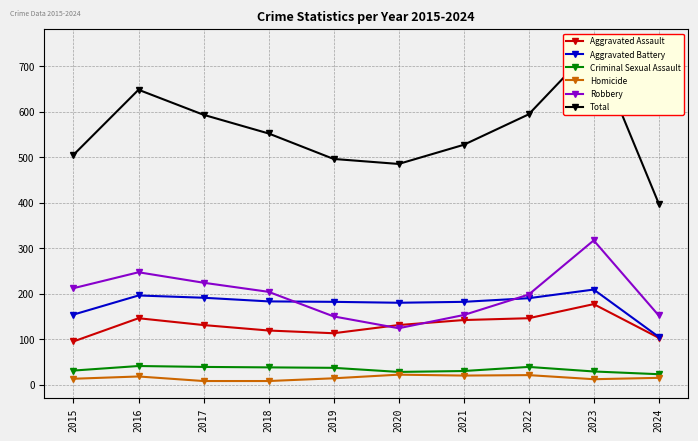

What is the spread (max minus min) of values at 2024?

383